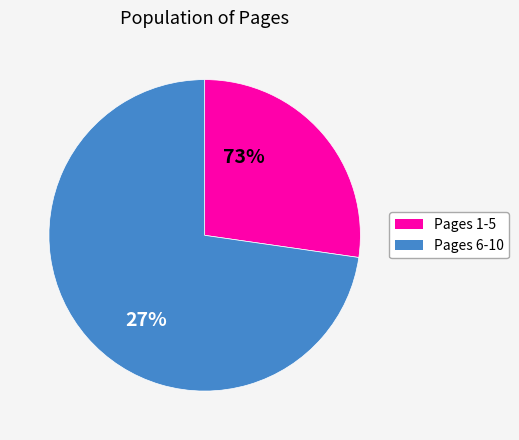

Which slice is the smallest?

Pages 1-5